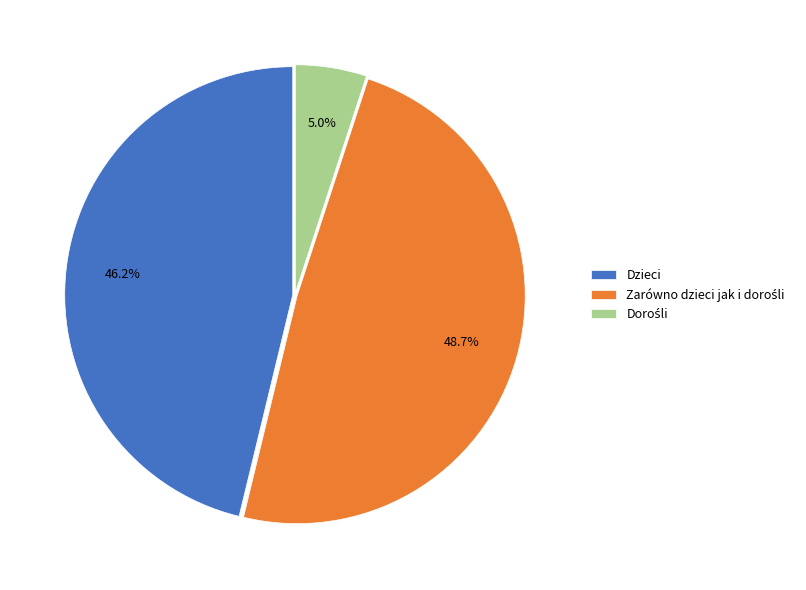

What percentage is NOT represented by Dzieci?

53.8%